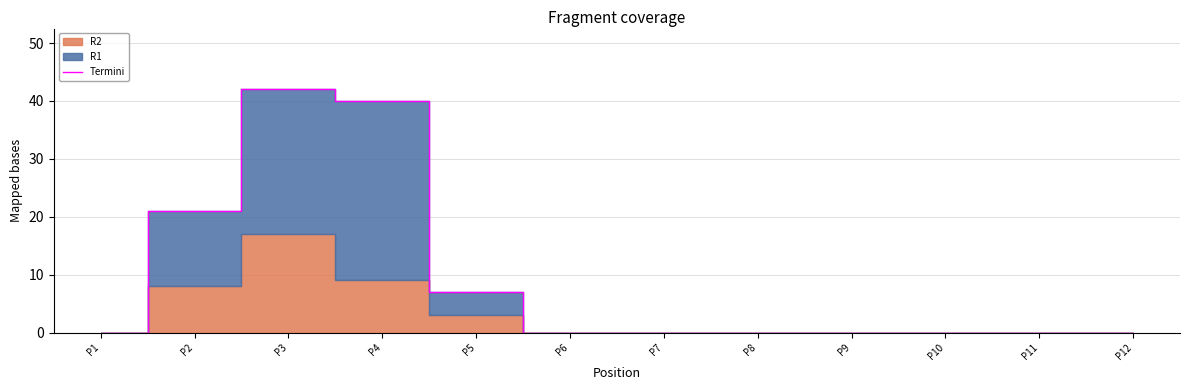

Reading left to right, extract all data points from this chart.

0	21	42	40	7	0	0	0	0	0	0	0